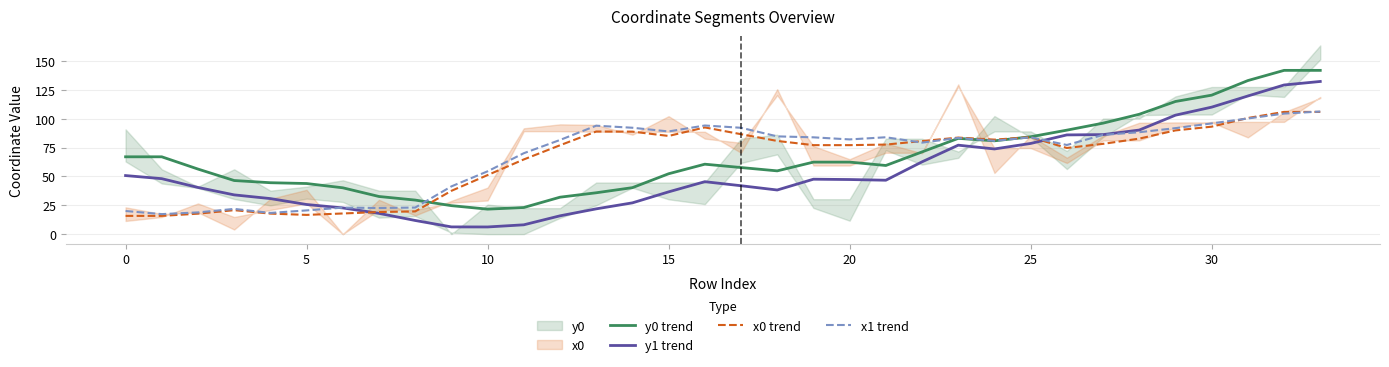

What is the total value across all series at 29?

399.4